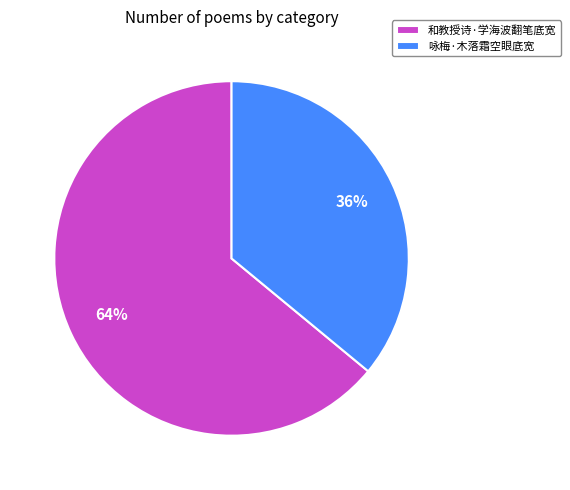

Is 和教授诗·学海波翻笔底宽 the majority of the pie?

Yes